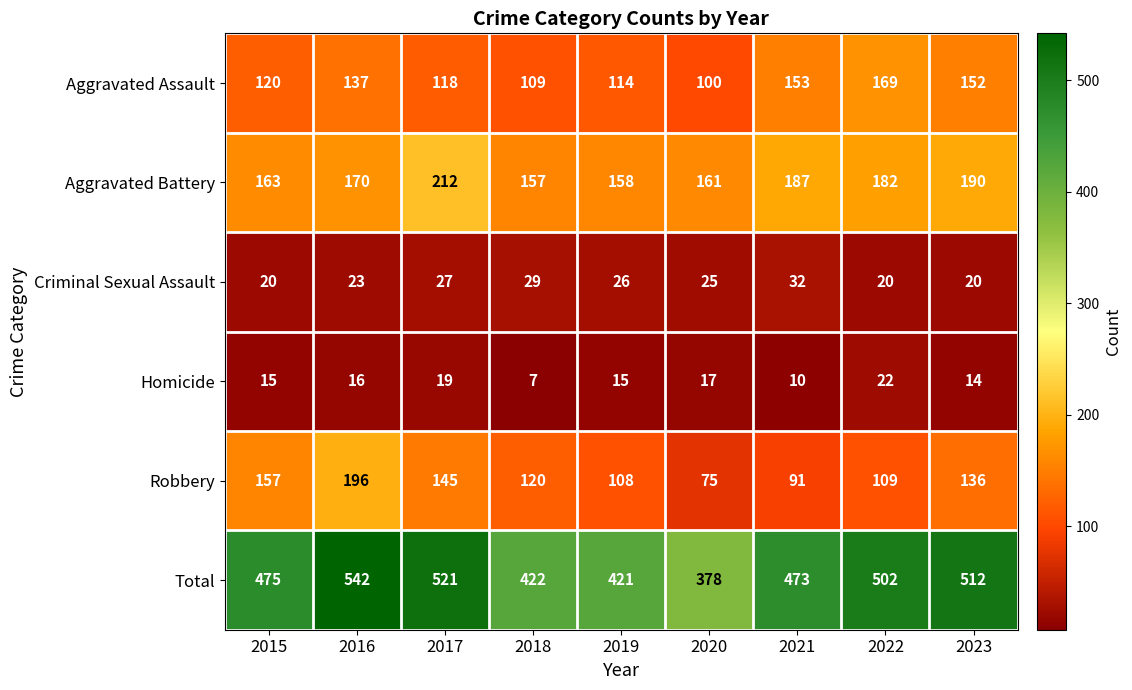

At which category is the sum across all series the highest?

2016